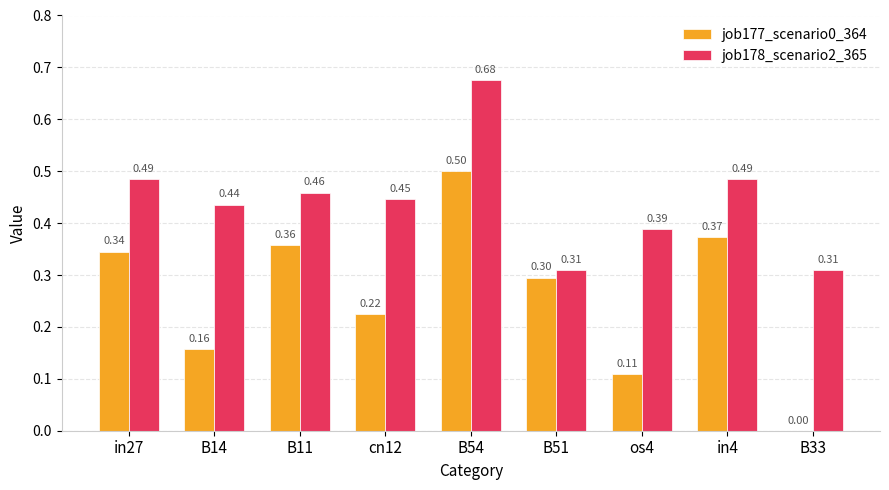

The job178_scenario2_365 series shows 0.3 at B51. True or false?

True